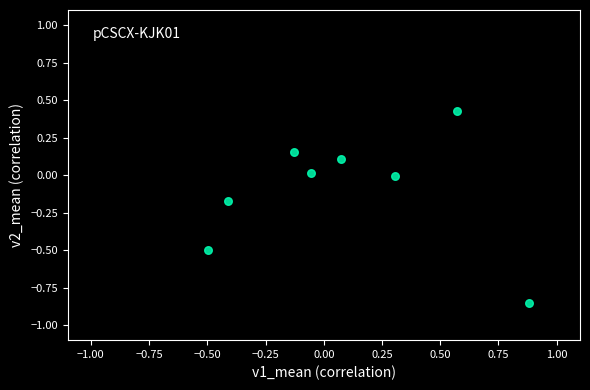

What is the range of X values (max minus min)?

1.4